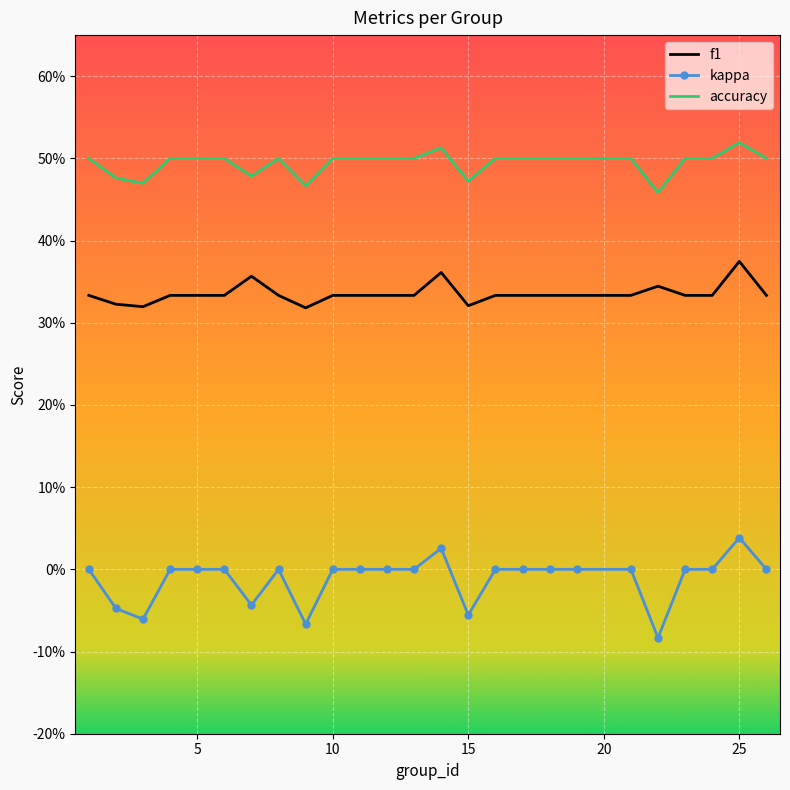

What are all the series names shown in the legend?

f1, kappa, accuracy